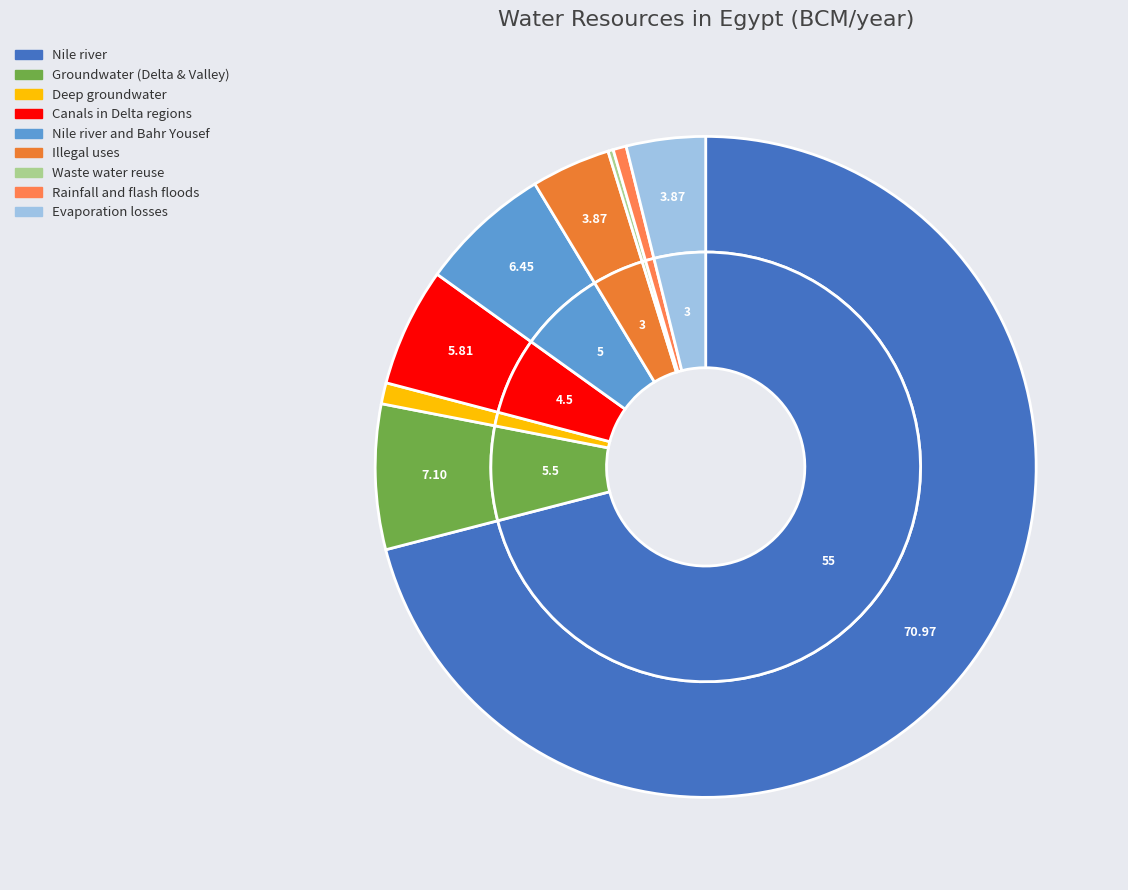

To the nearest percent, what portion does Rainfall and flash floods represent?

1%